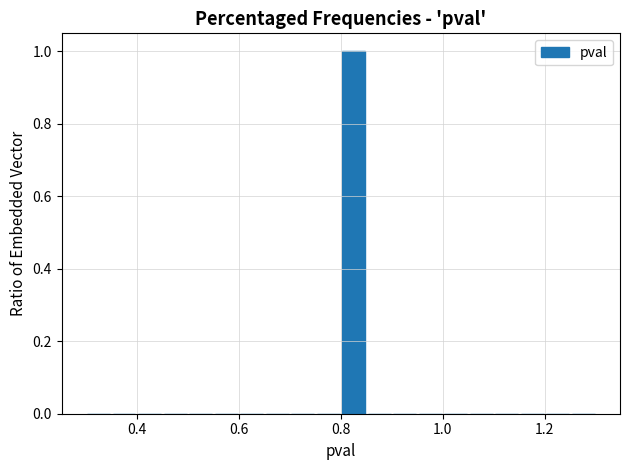

Read against the x-axis, roughly where is the centre of the tallest bar?

0.82